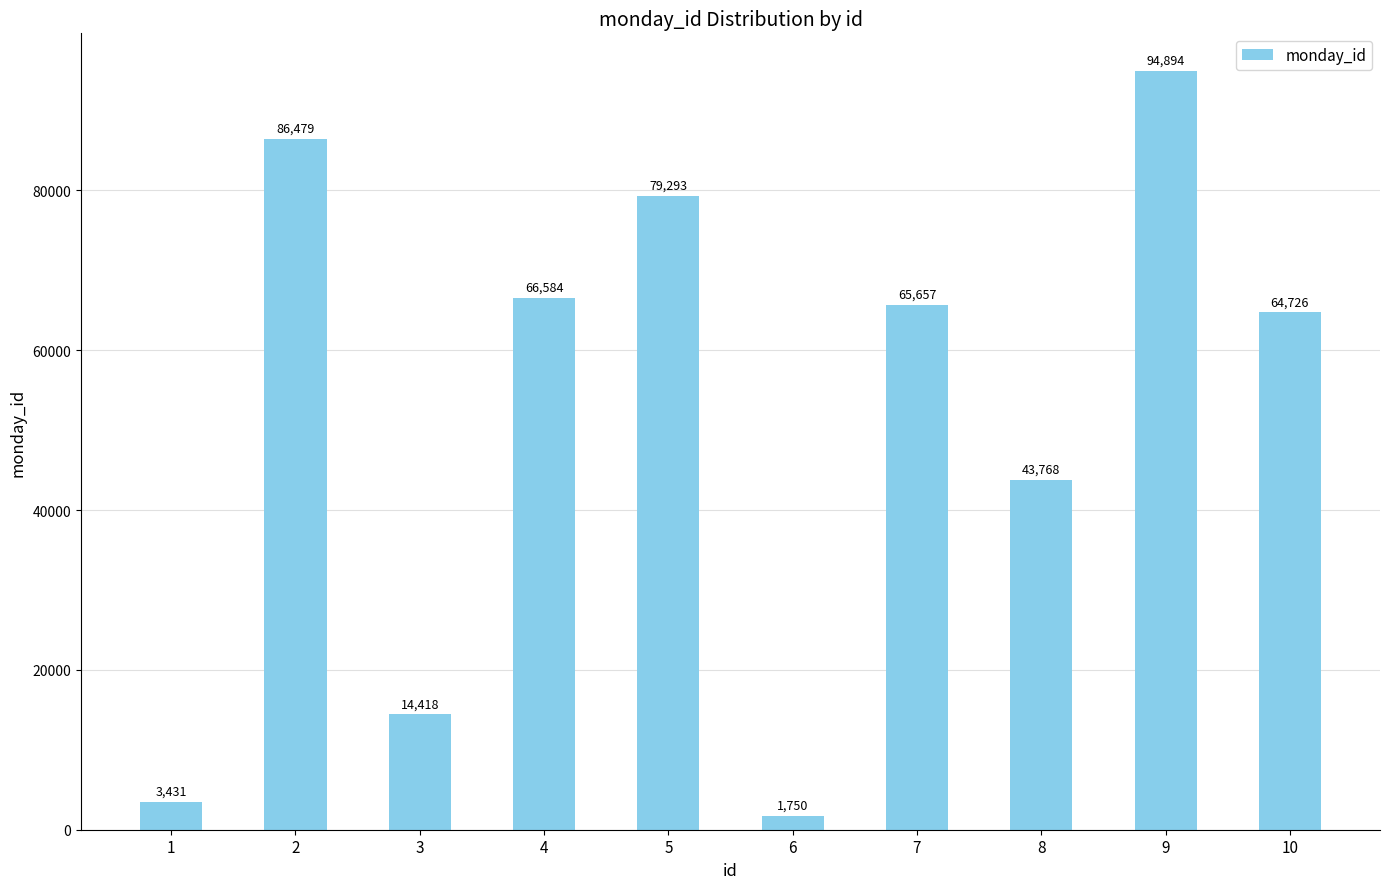

Rank the categories by value from highest to lowest.

9, 2, 5, 4, 7, 10, 8, 3, 1, 6